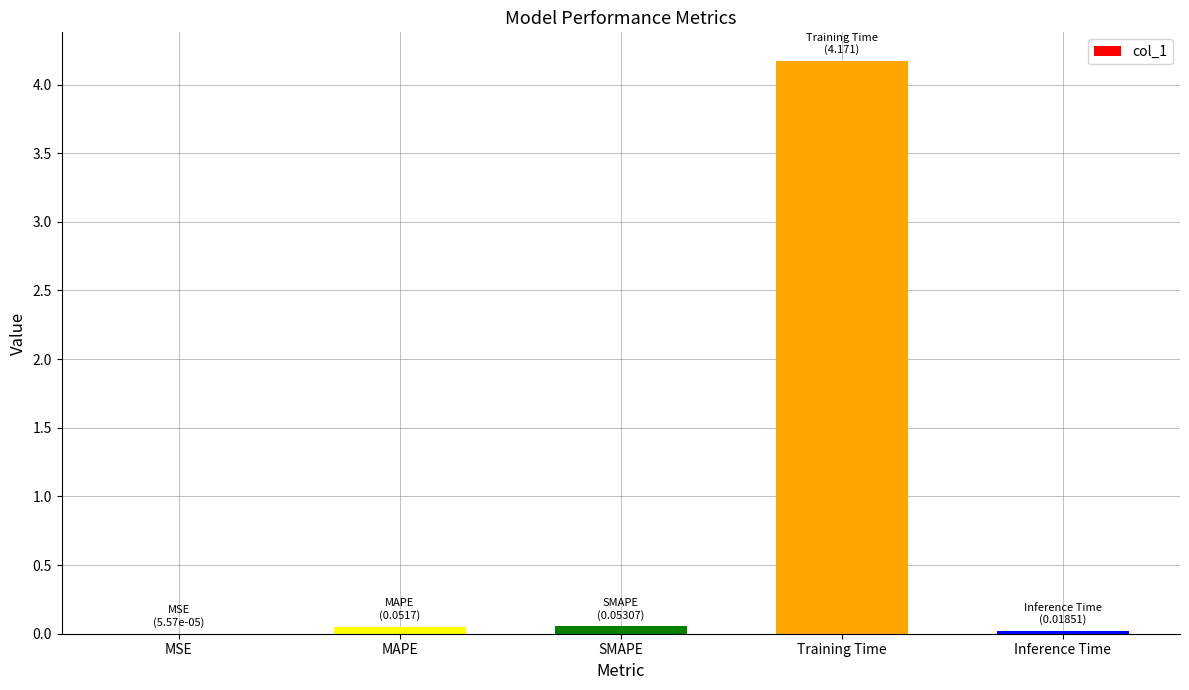

What is the sum of all values?

4.3